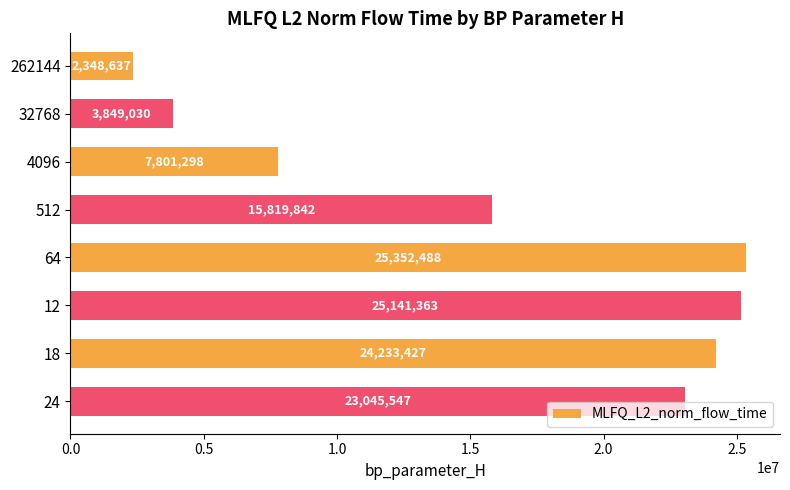

What is the average value?

15948954.0